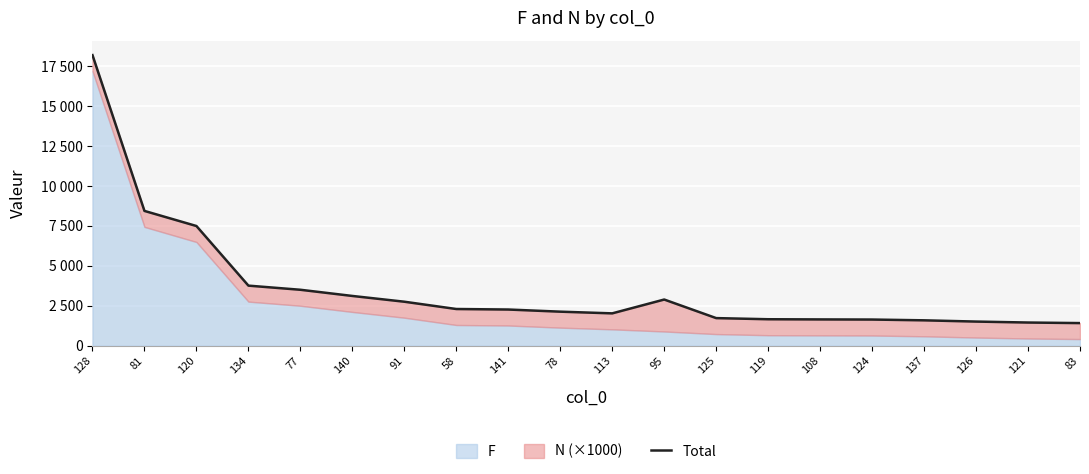

What is the minimum value shown in the chart?

1416